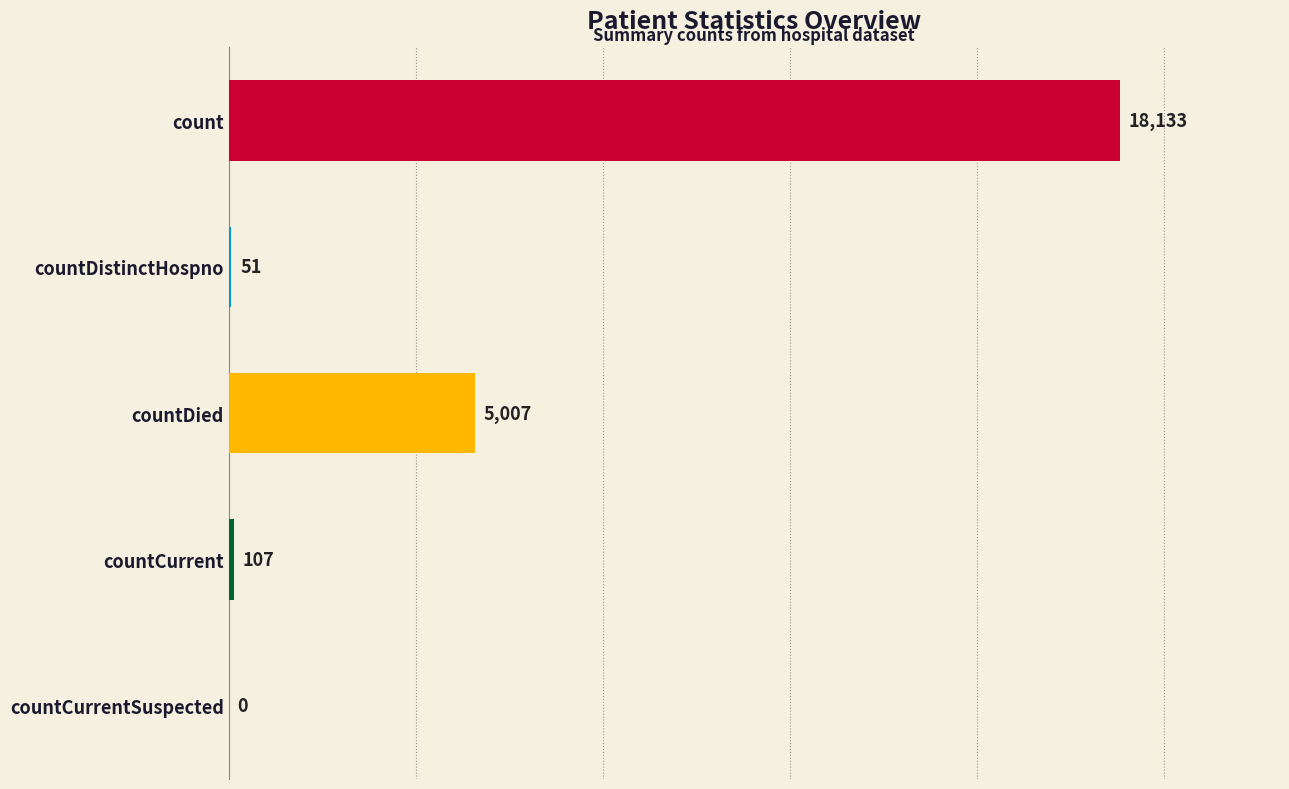

How many series are shown in this chart?

1